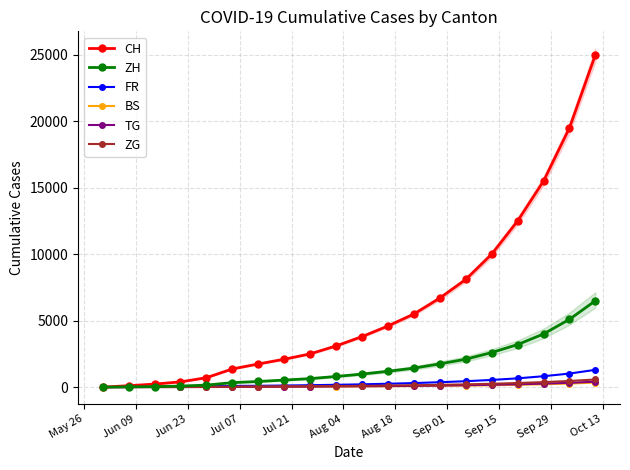

How many values in the ZG series are below 96?

10